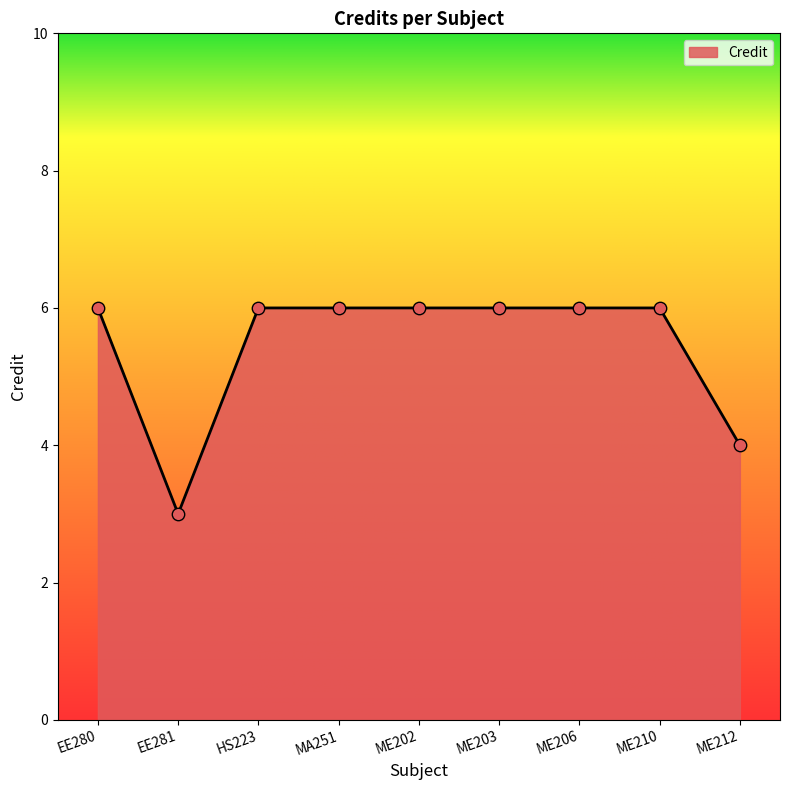

Which has a higher value, ME206 or EE281?

ME206